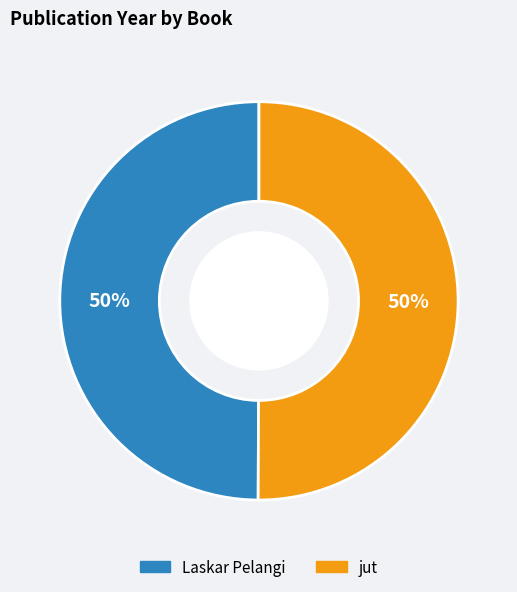

Approximately how many times larger is the value at Laskar Pelangi compared to jut?

1.0